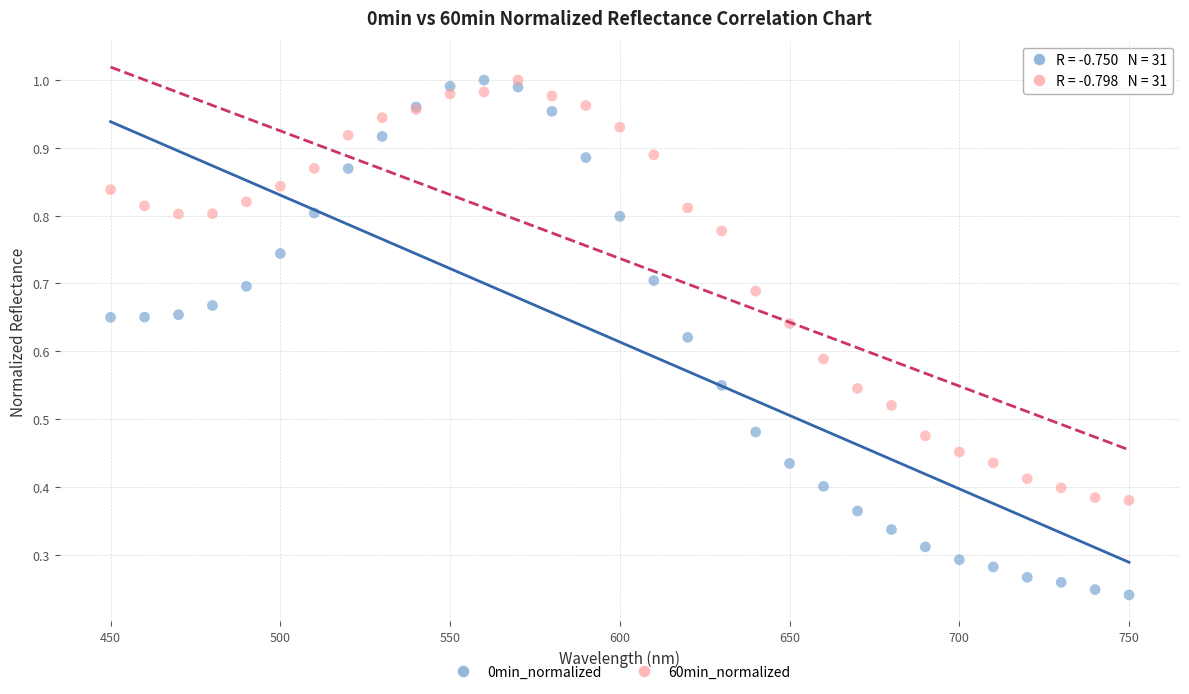

What are all the series names shown in the legend?

0min_normalized, 60min_normalized